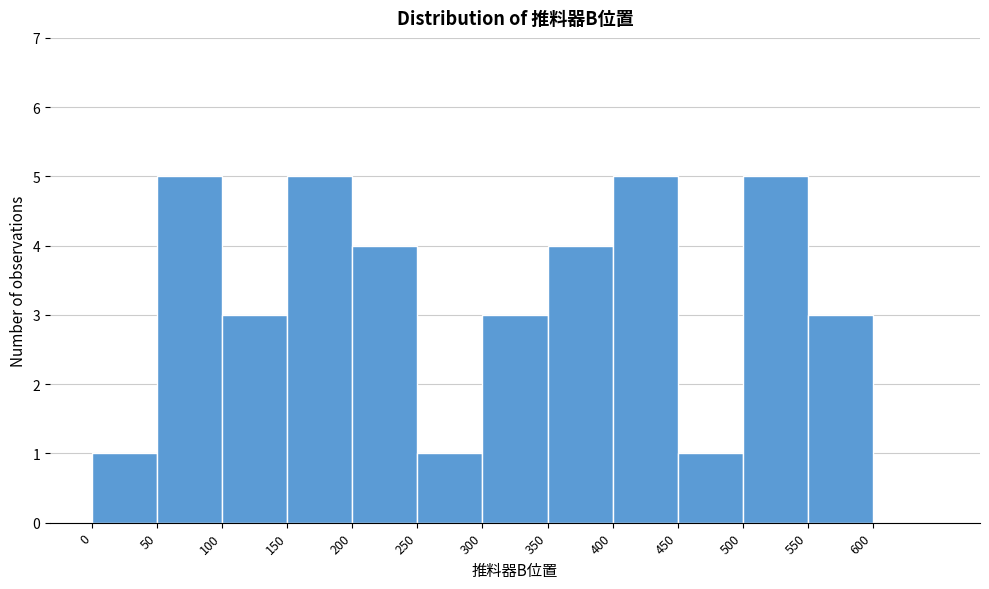

What is the height of the bar covering 400 to 450 on the x-axis? The values are not printed on the chart, so give them approximately, as read against the axis.

5